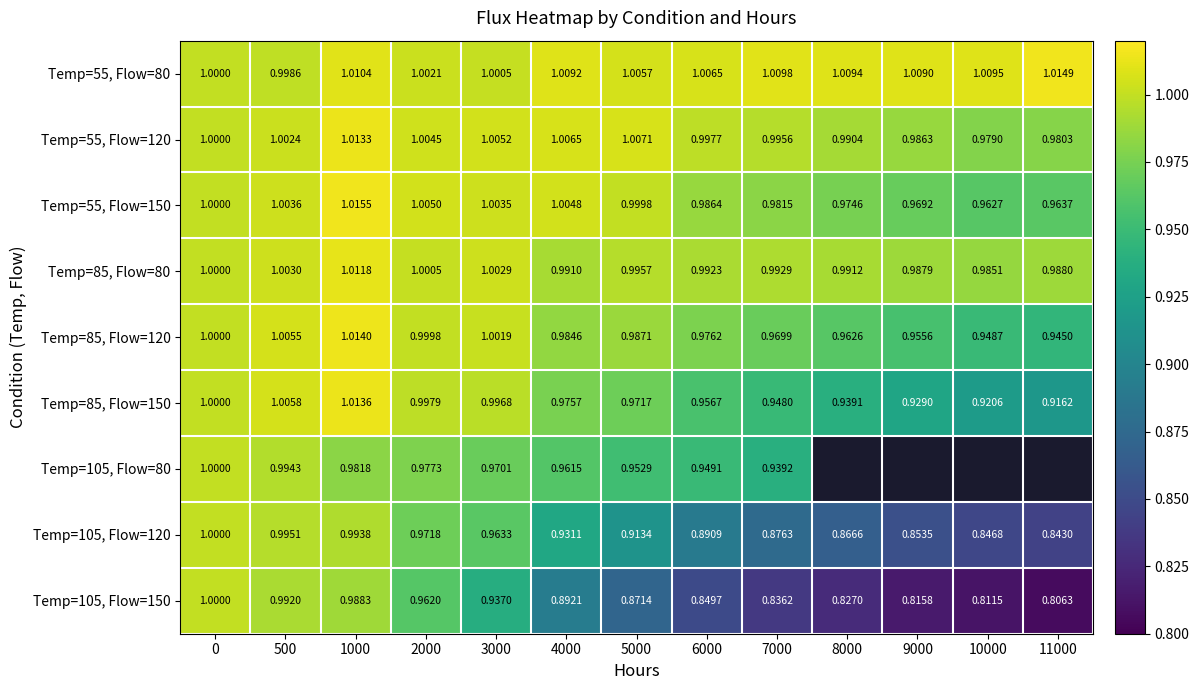

List the labels in order of Temp=55, Flow=120 value, smallest first.

10000, 11000, 9000, 8000, 7000, 6000, 0, 500, 2000, 3000, 4000, 5000, 1000